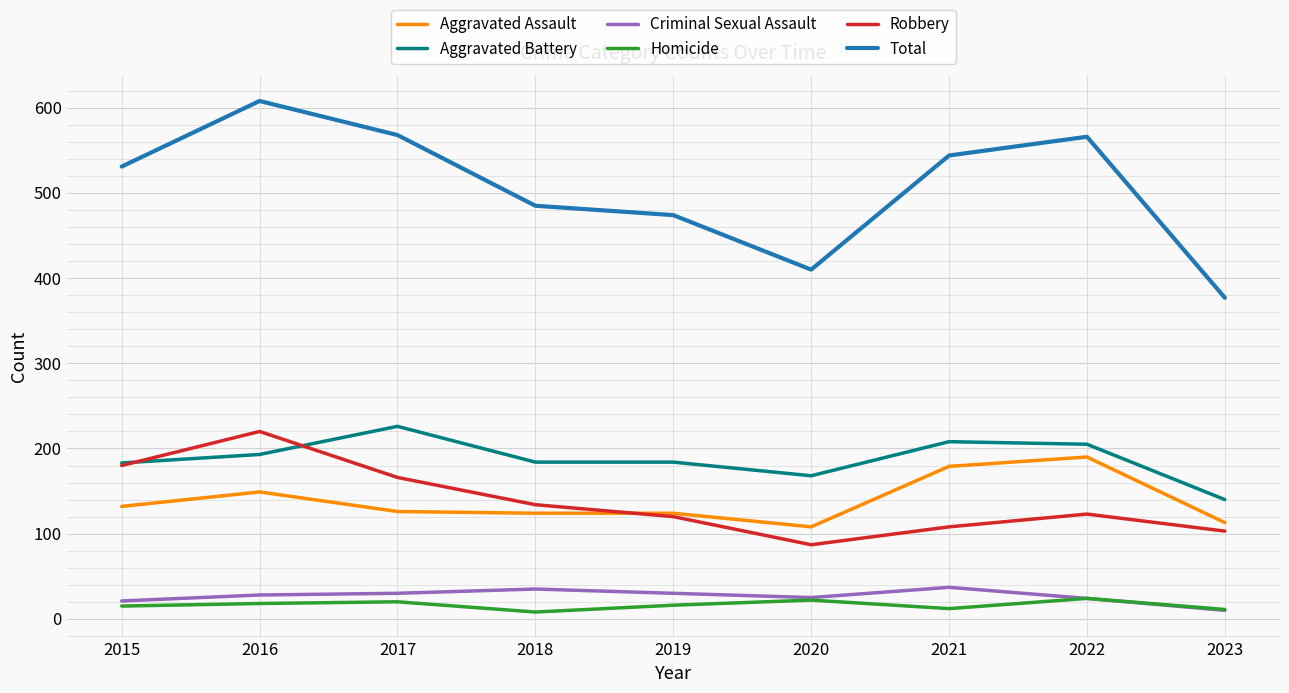

What value does the Homicide series have at 2020, to the nearest 10?

20